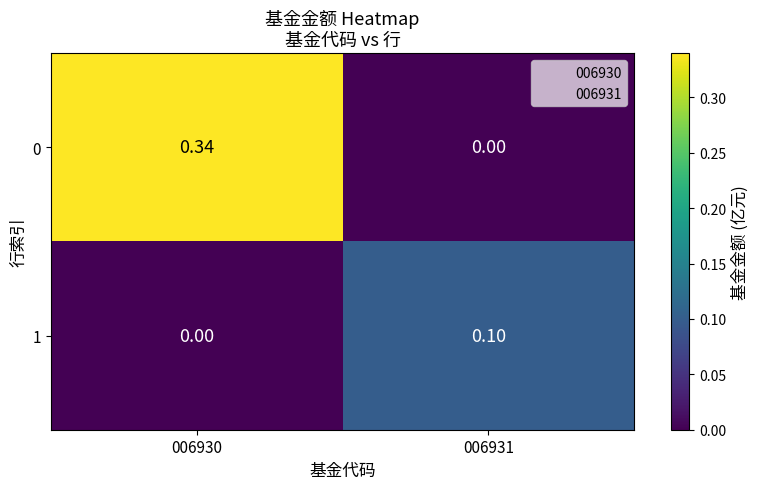

At which category does the chart reach its peak across all series?

006930